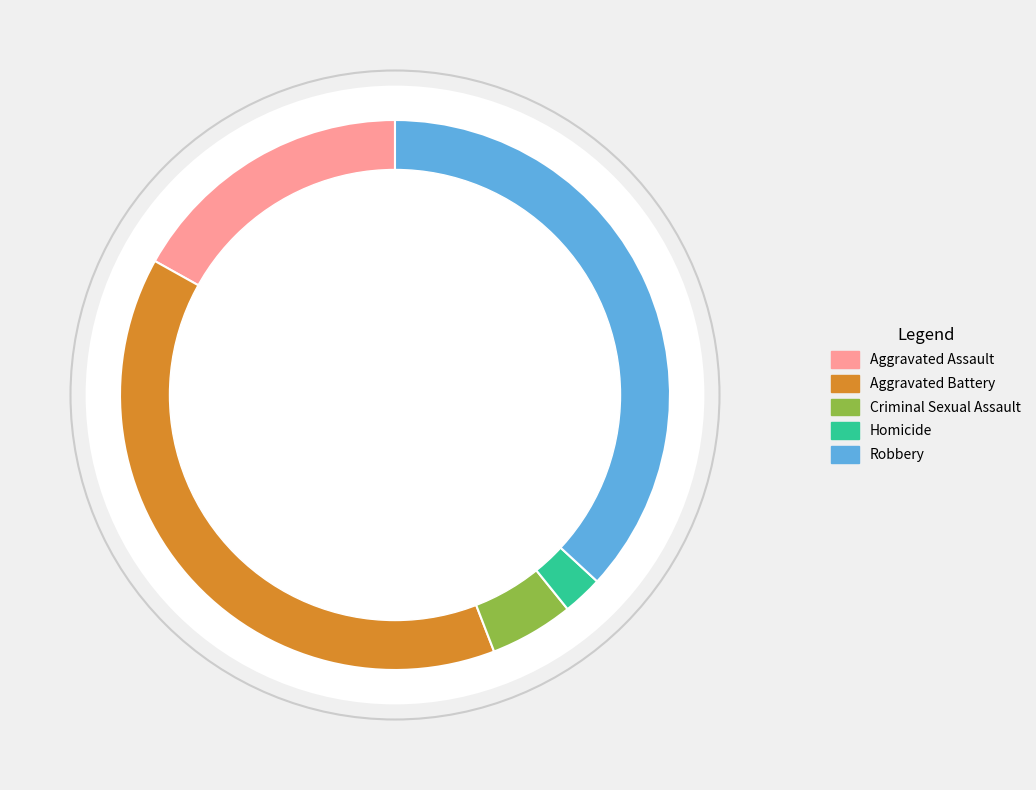

What is the ratio of the value at Robbery to the value at Aggravated Assault?

2.2